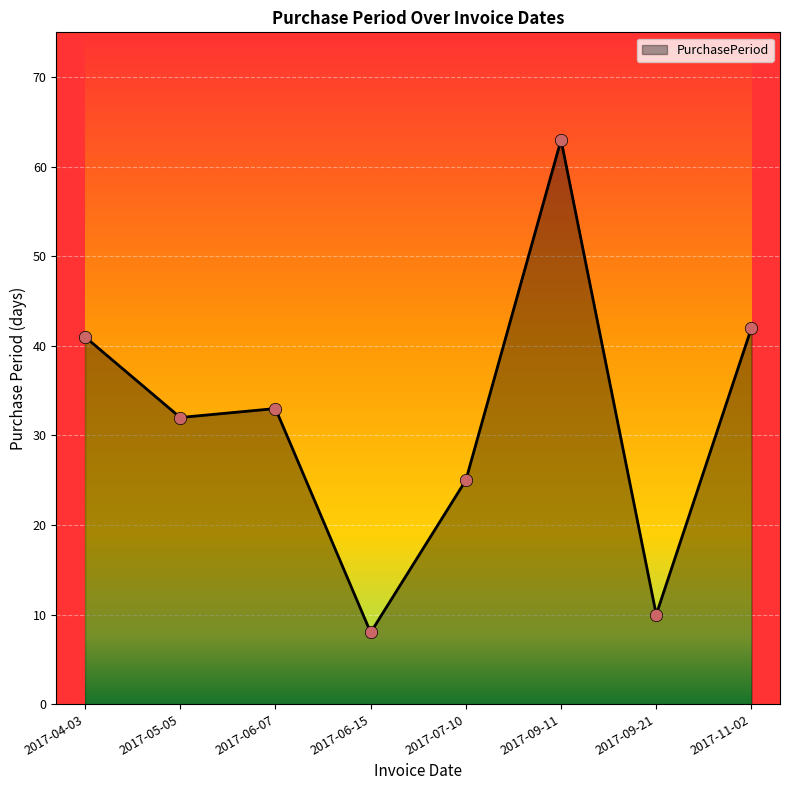

Which has a higher value, 2017-06-15 or 2017-09-11?

2017-09-11